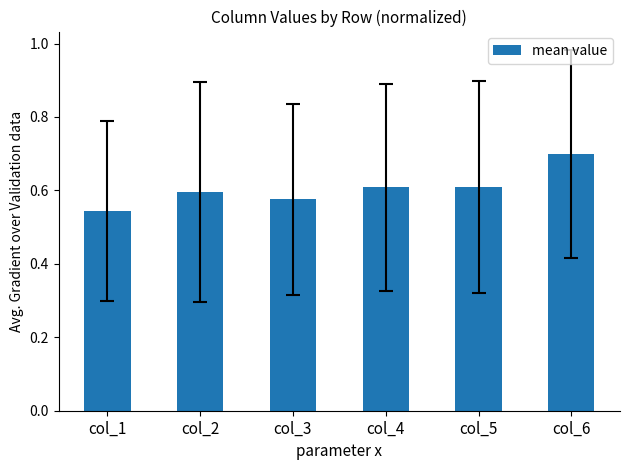

Count the number of data series in this chart.

1